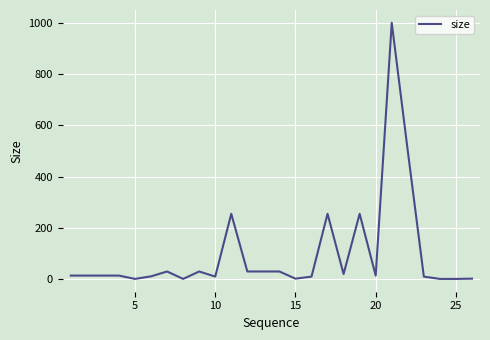

What is the maximum value shown in the chart?

1000